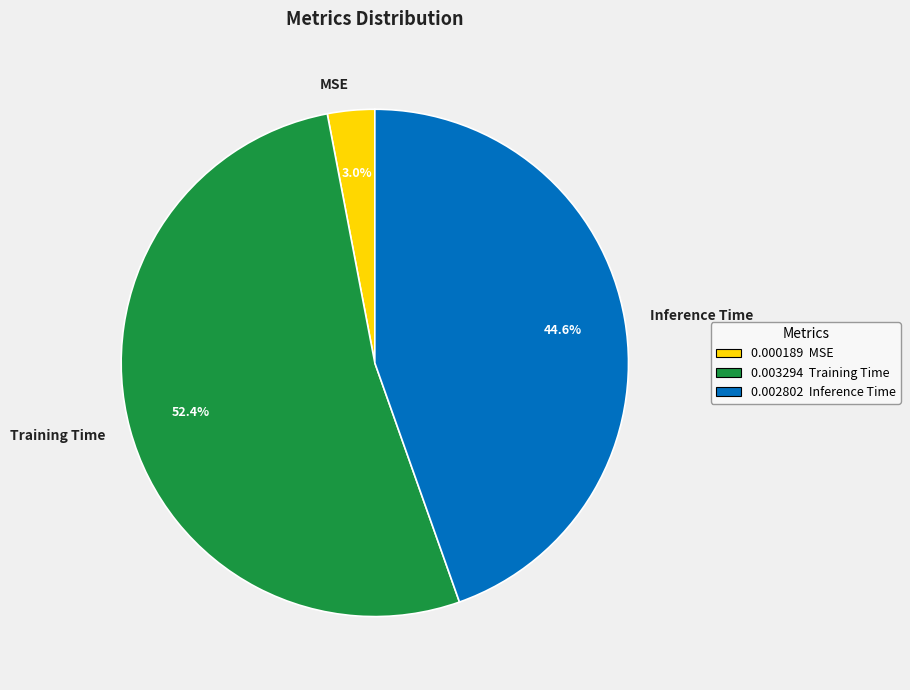

To the nearest percent, what is the difference between the Training Time and MSE slice percentages?

49%